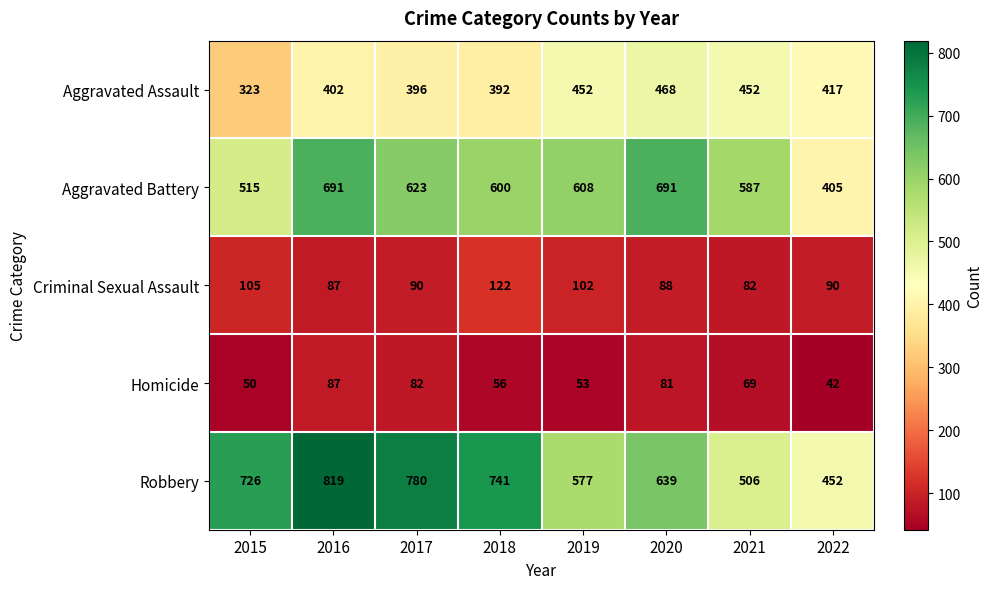

At how many categories does at least one series exceed 565?

7